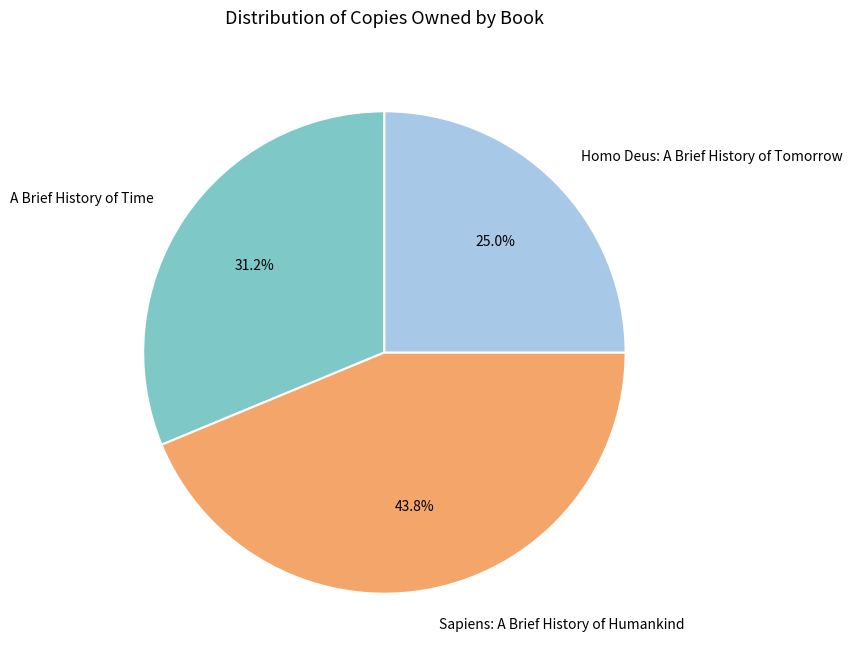

Between A Brief History of Time and Homo Deus: A Brief History of Tomorrow, which is larger?

A Brief History of Time